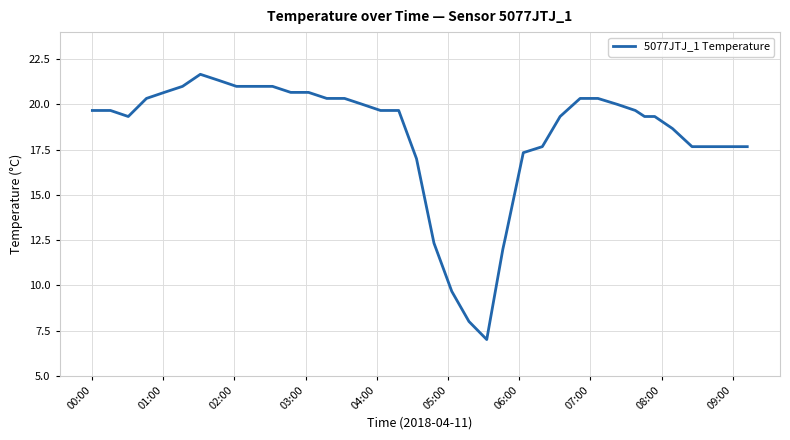

What is the difference between the maximum and minimum values?

14.7